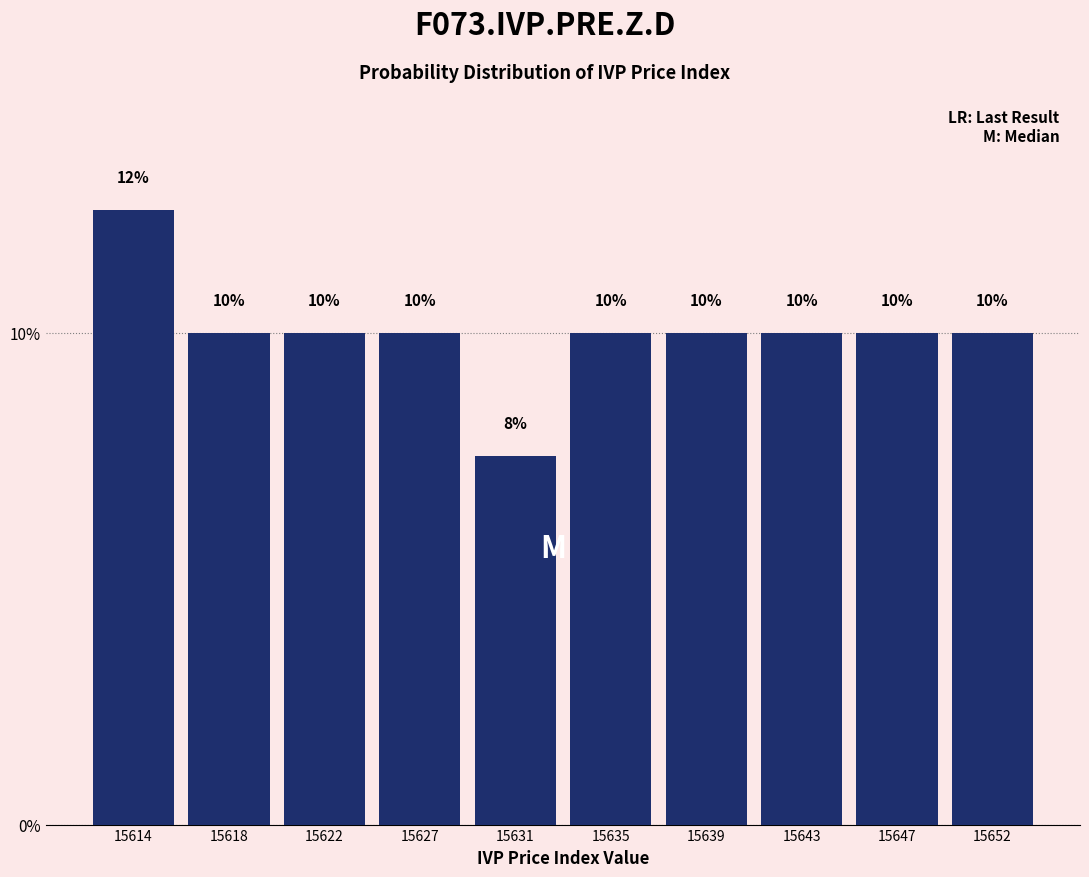

What is the approximate value at 15622?

10.0